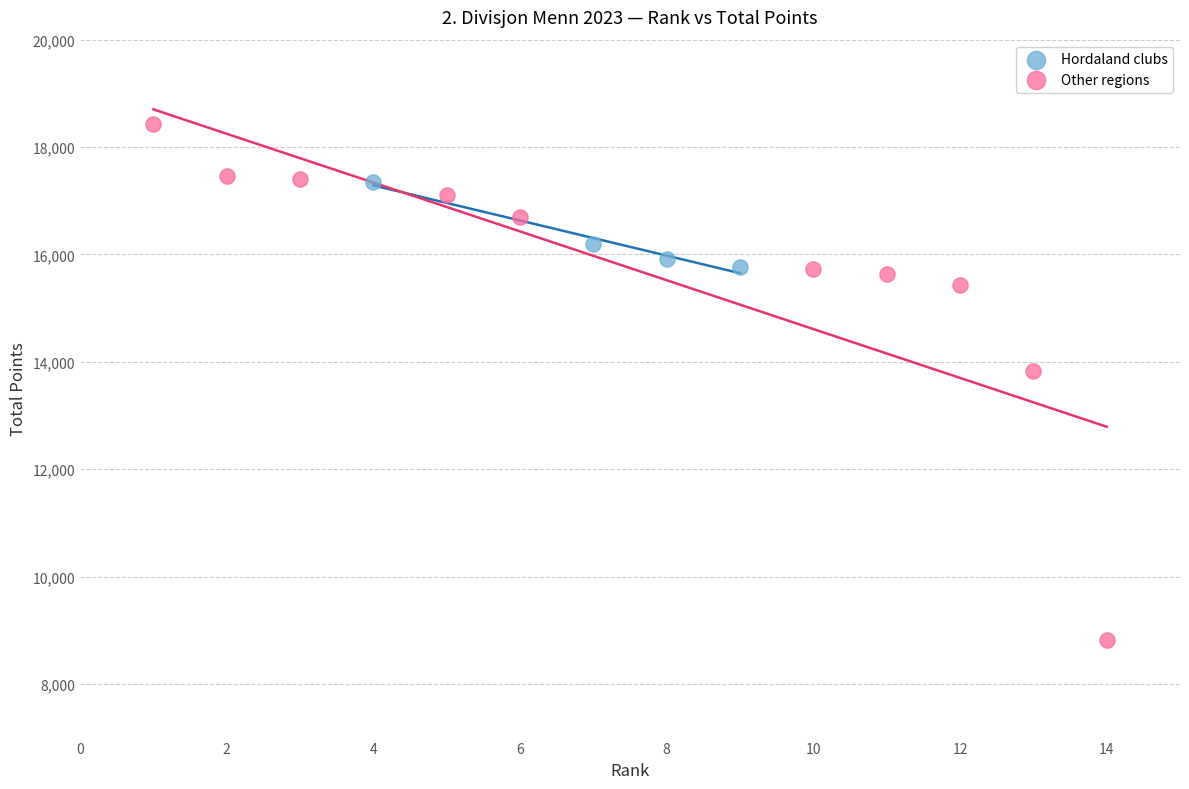

Which series has the largest Y range (max minus min)?

Other regions